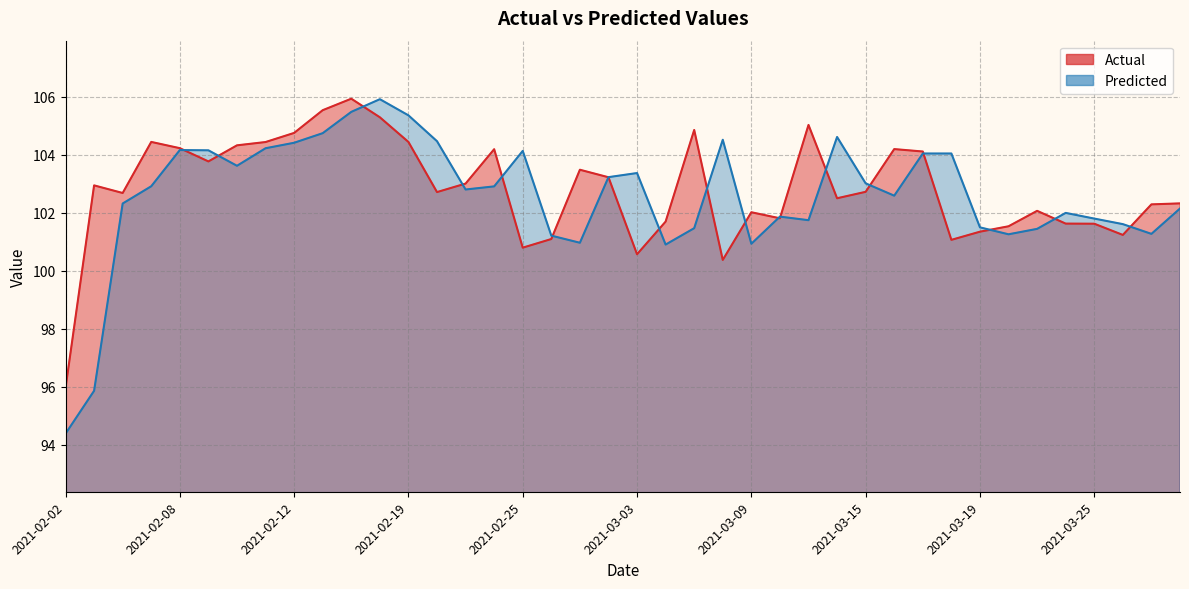

What is the label of the 29th point from the left?

2021-03-15